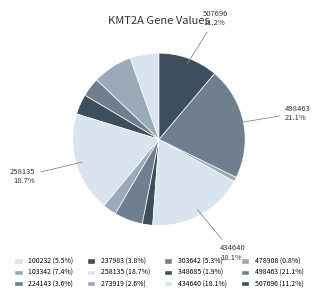

How many segments does this pie chart have?

12